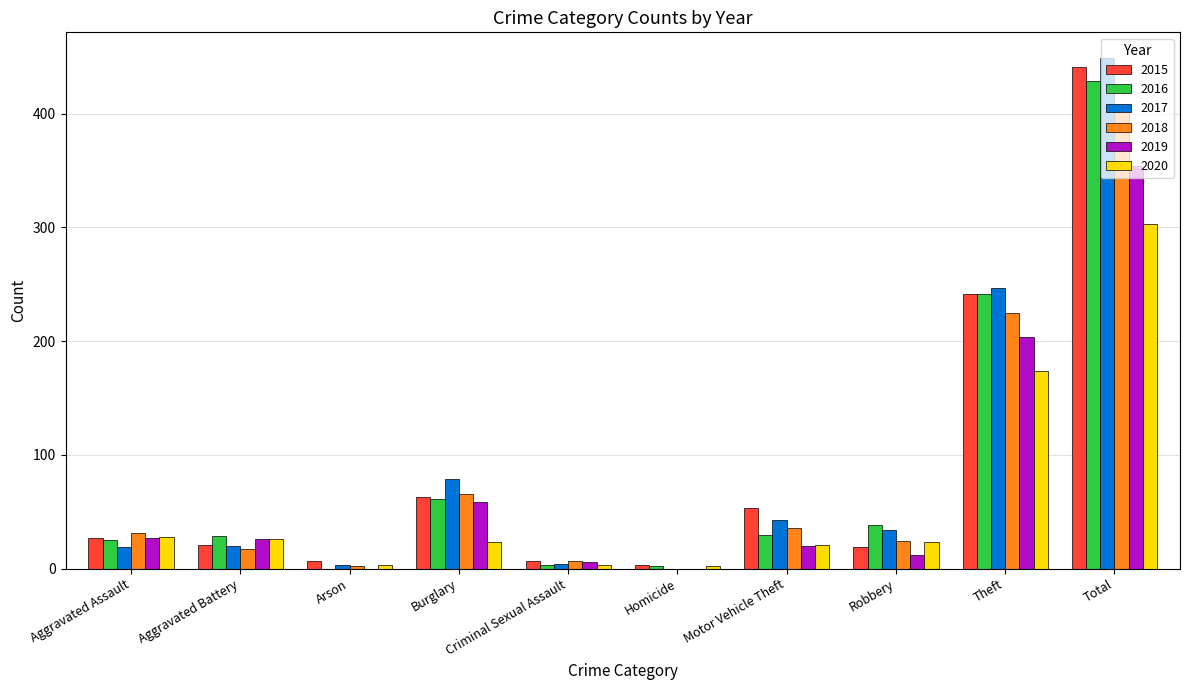

Which series has the widest spread of values?

2017